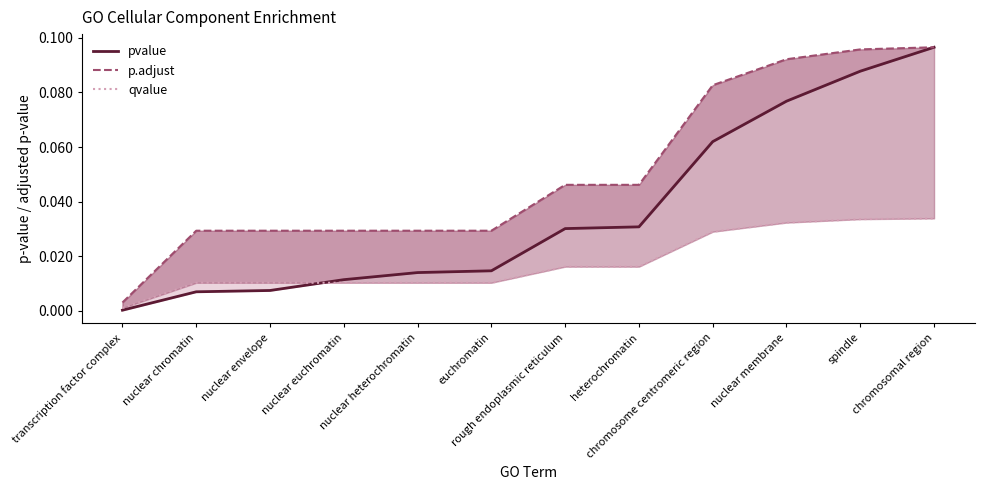

True or false: qvalue and p.adjust cross at least once.

False